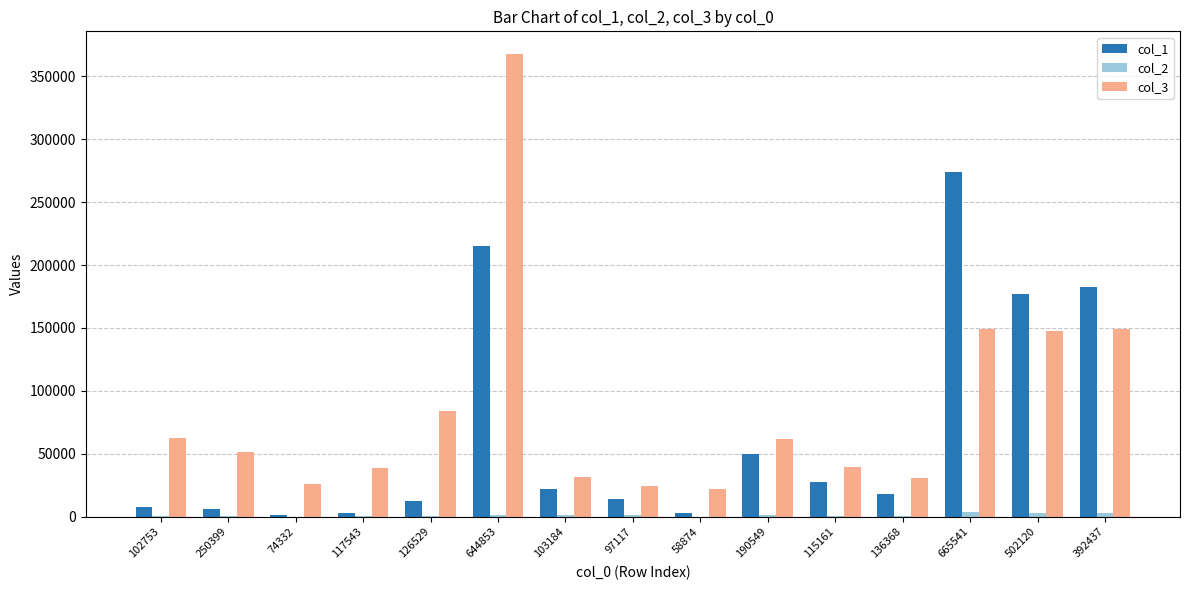

What is the maximum value shown in the chart?

367356